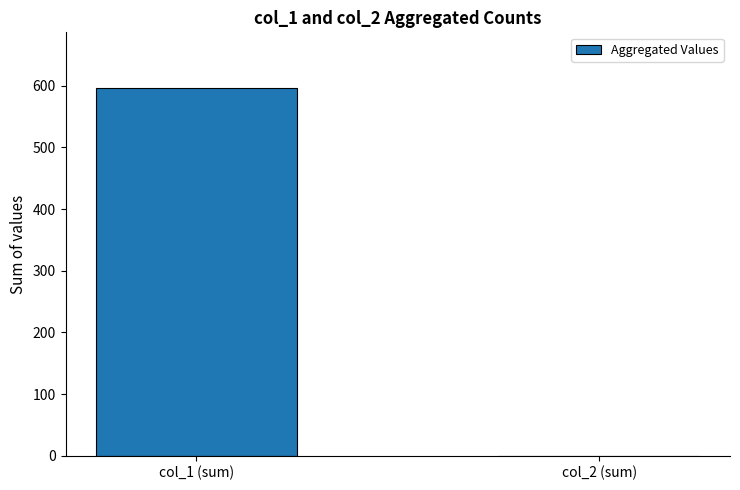

How many series are shown in this chart?

1